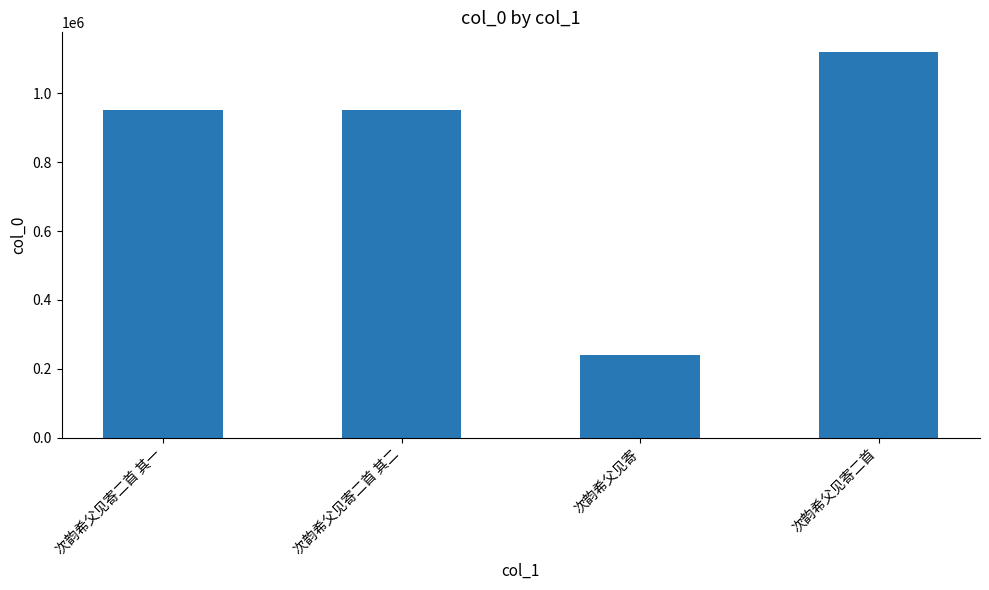

The chart shows a value of 464989 at 次韵希父见寄二首. True or false?

False